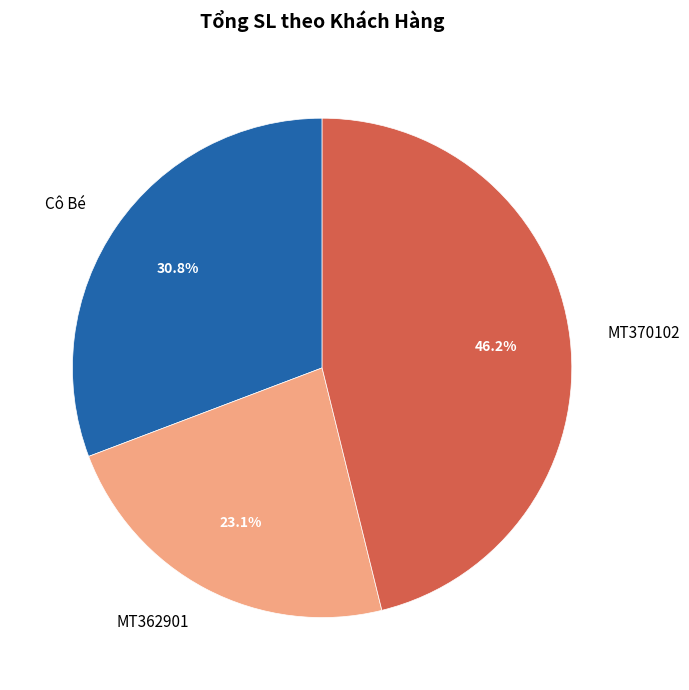

Does MT370102 account for over 50% of the chart?

No